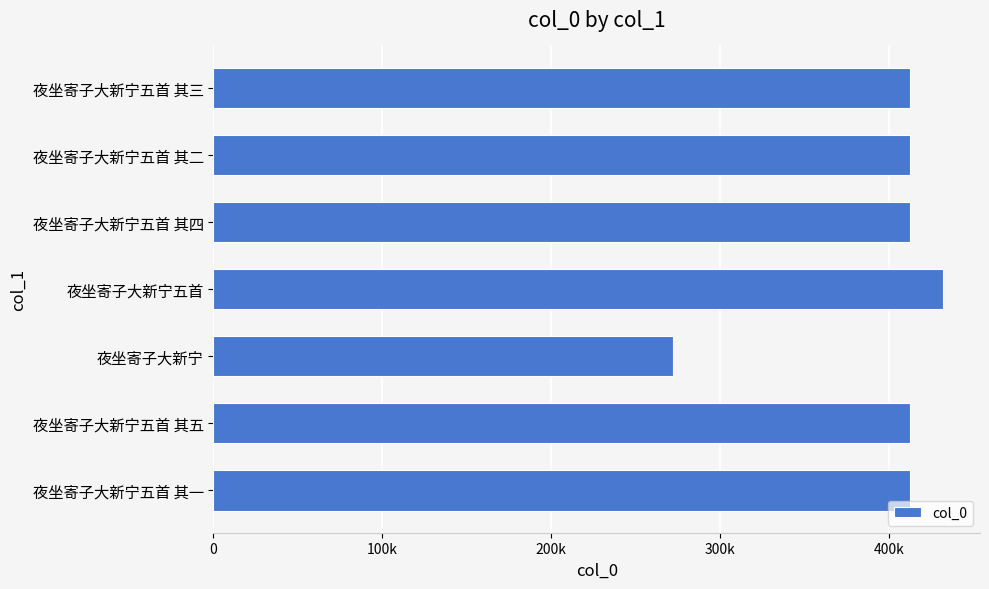

How many bars are there in total?

7